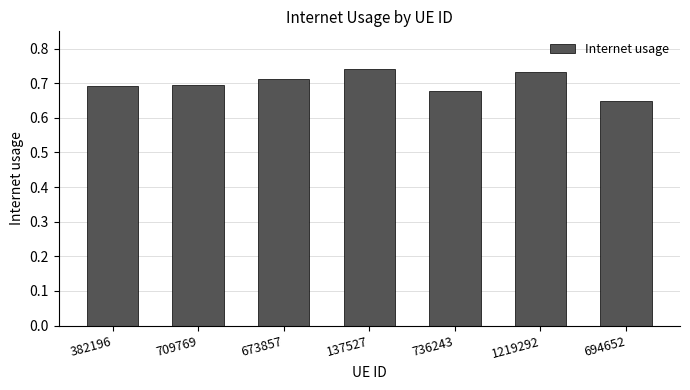

Which has a higher value, 673857 or 694652?

673857